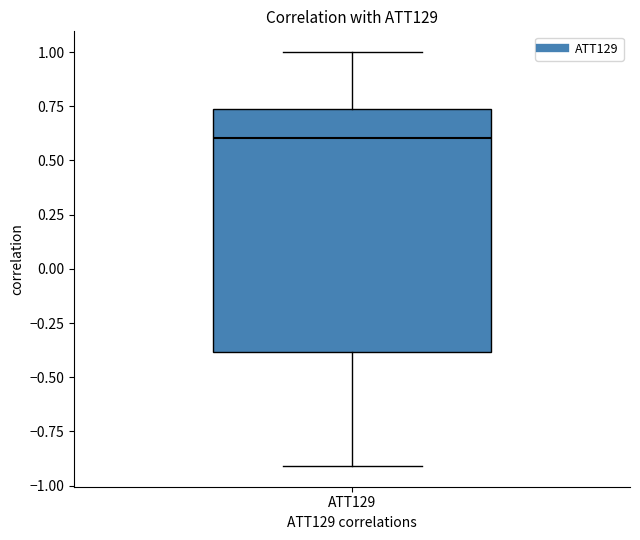

Transcribe this box plot: give where the median line is, the range the box spans, and where the two whiskers end, as read against the y-axis. The values are not printed on the chart, so give them approximately, as read against the axis.

median 0.60, box -0.40 to 0.75, whiskers -0.90 to 1.00